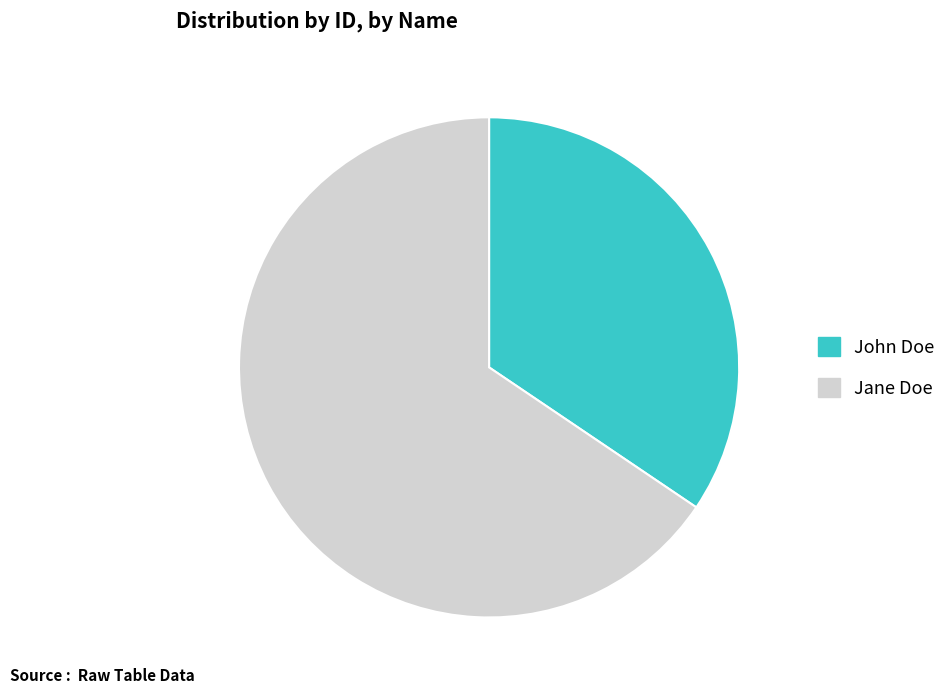

Does Jane Doe account for over 50% of the chart?

Yes